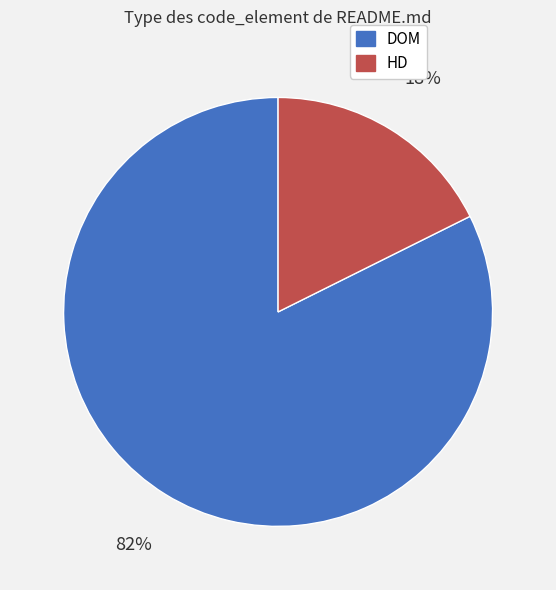

To the nearest percent, what portion does HD represent?

18%